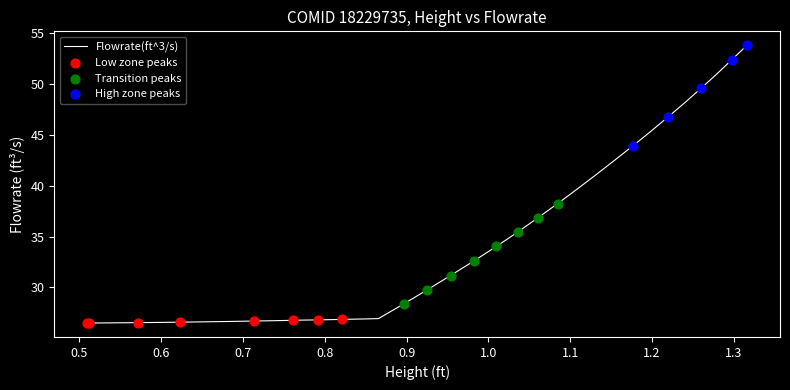

What is the difference between the maximum and minimum values?

27.3